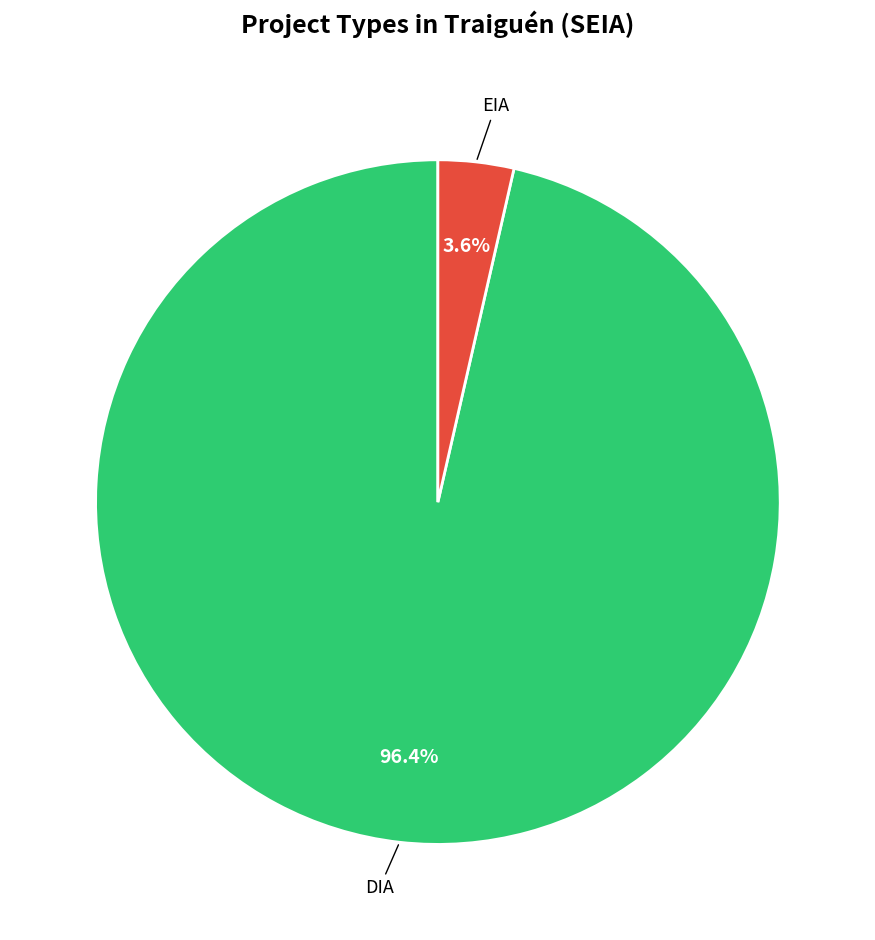

Does any single category account for the majority?

Yes